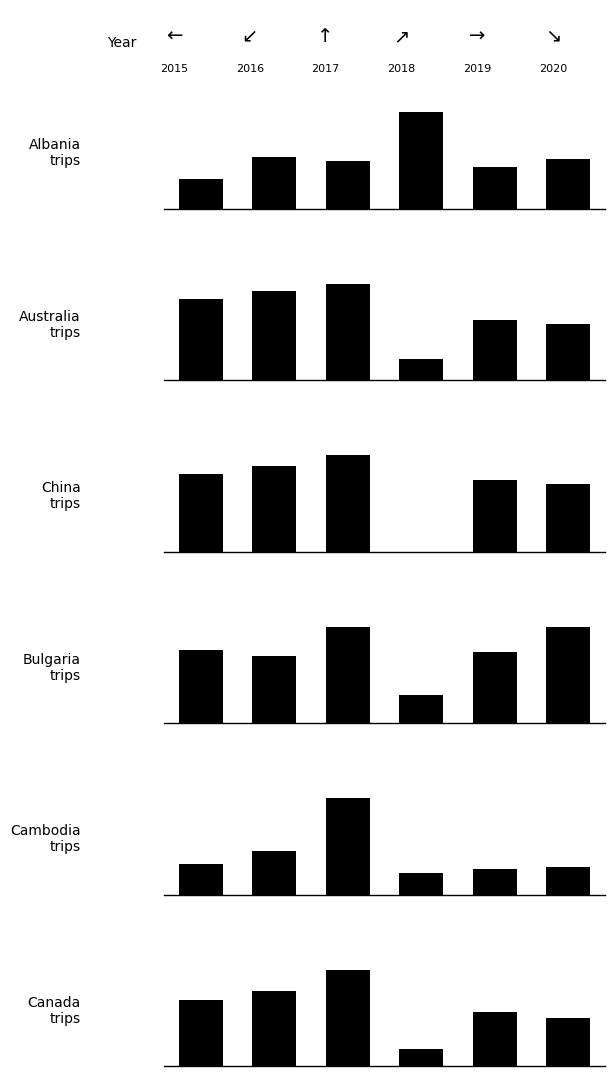

What position from the left is 2?

4